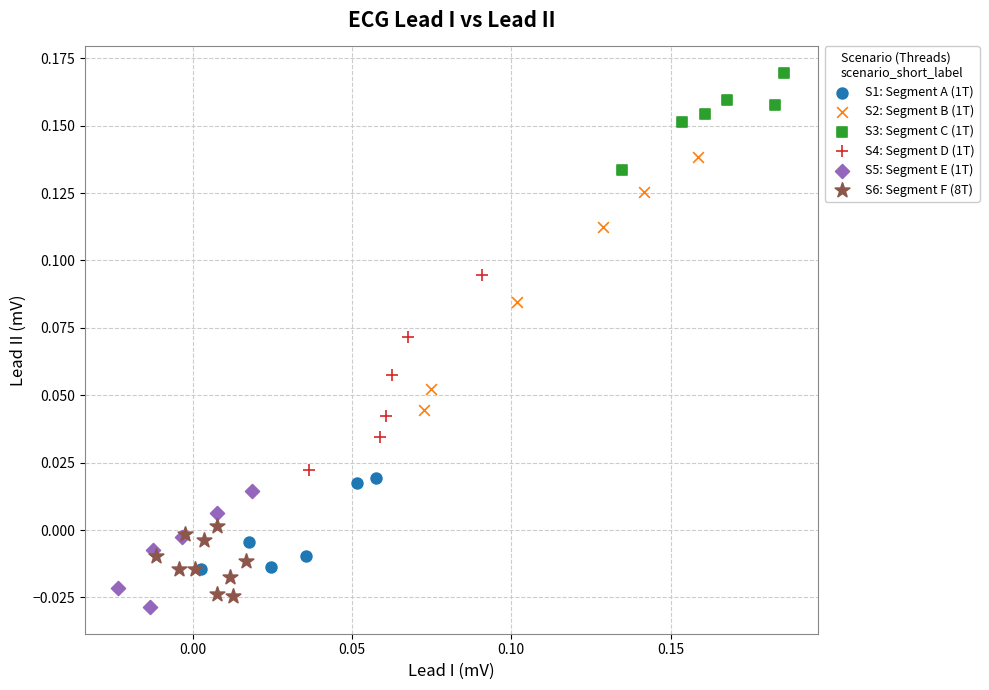

Which series contains the highest Y value?

S3: Segment C (1T)